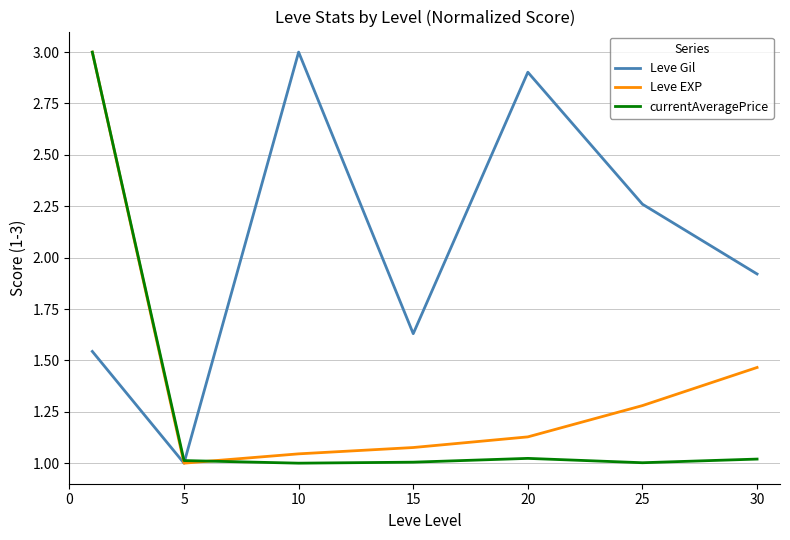

What is the maximum value shown in the chart?

3.0